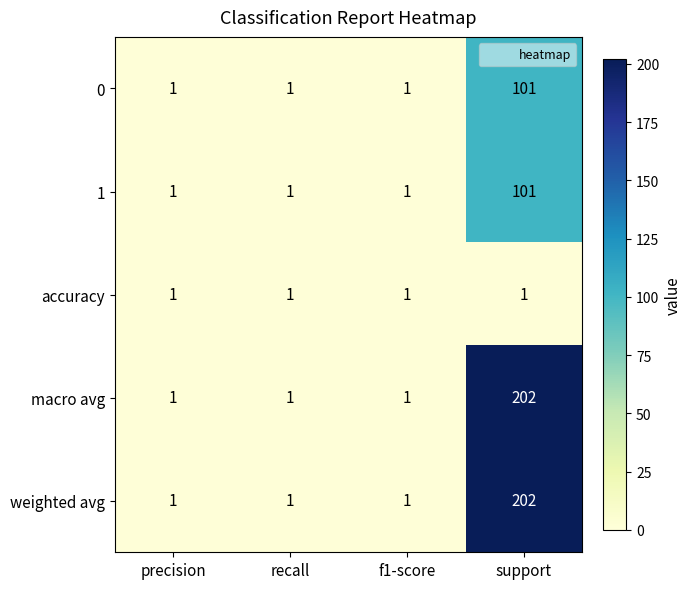

What is the sum of all macro avg values?

205